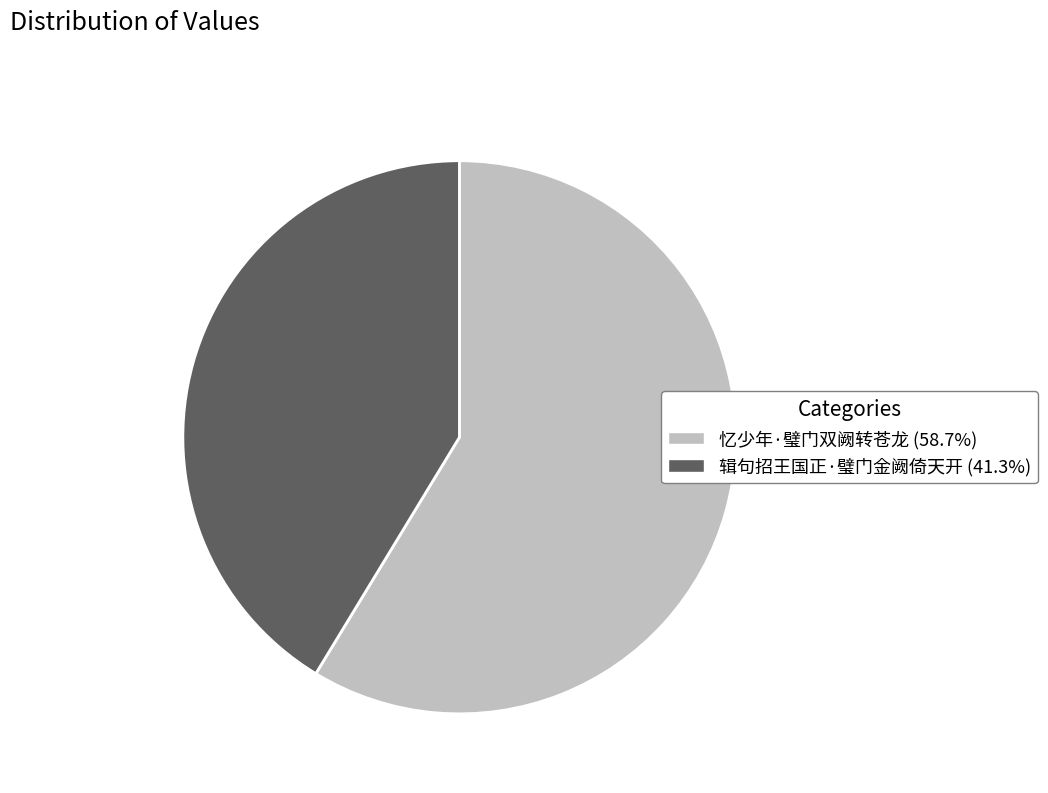

Approximately how many times larger is the value at 辑句招王国正·璧门金阙倚天开 compared to 忆少年·璧门双阙转苍龙?

0.7